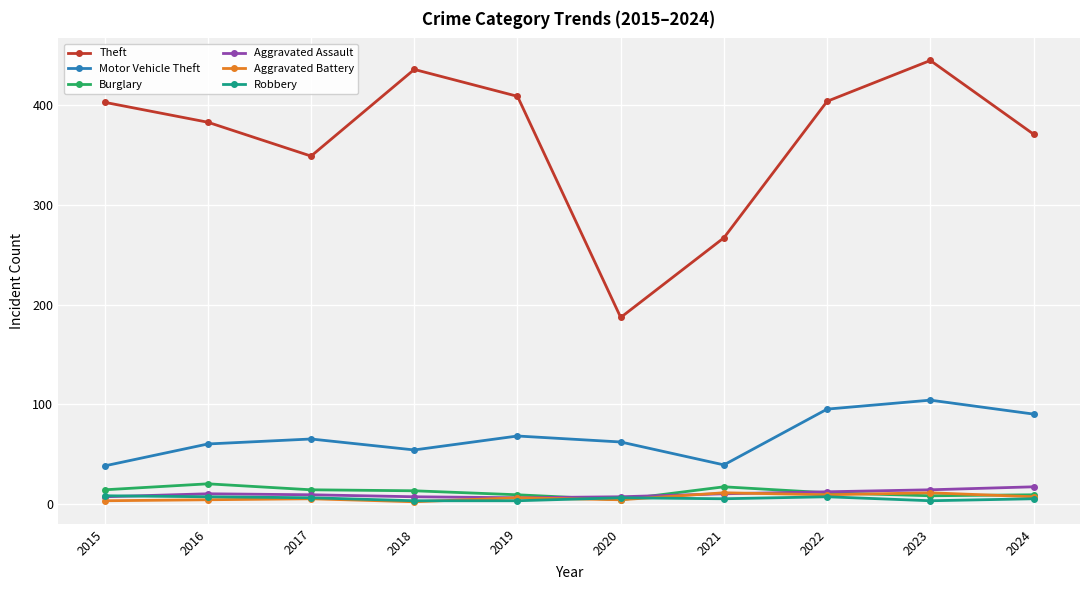

True or false: Motor Vehicle Theft and Robbery intersect in this chart.

False